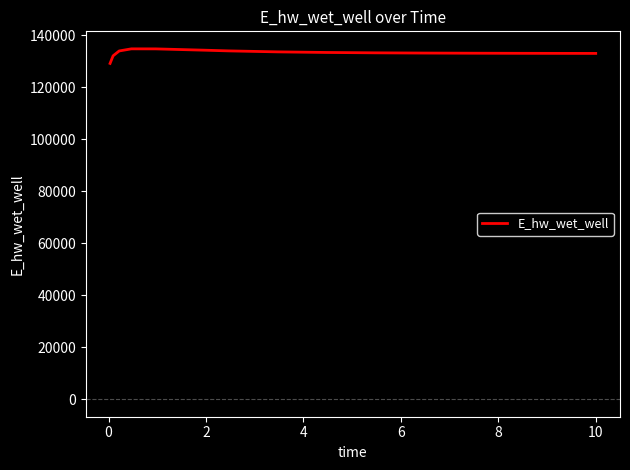

Does the chart display data point markers on the line(s)?

No